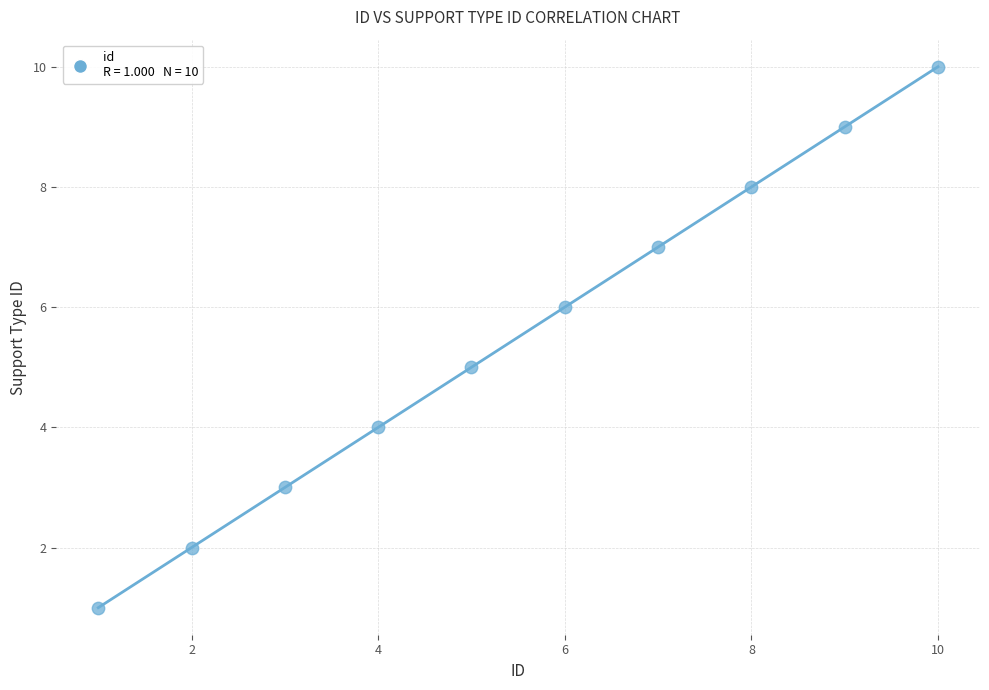

What is the range of Y values (max minus min)?

9